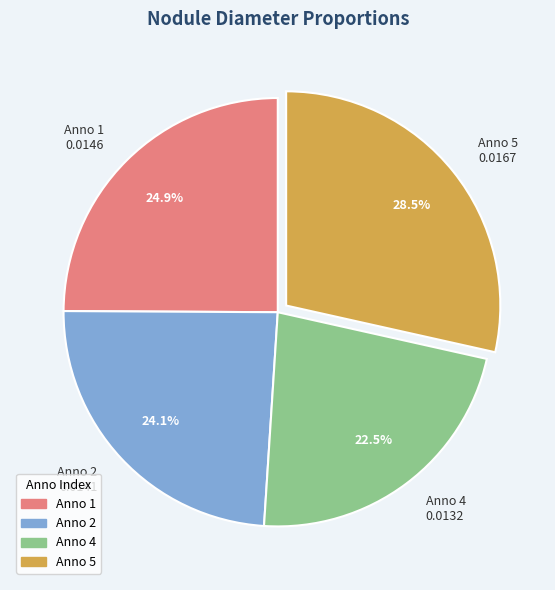

Which has a higher value, Anno 2 0.0141 or Anno 5 0.0167?

Anno 5 0.0167